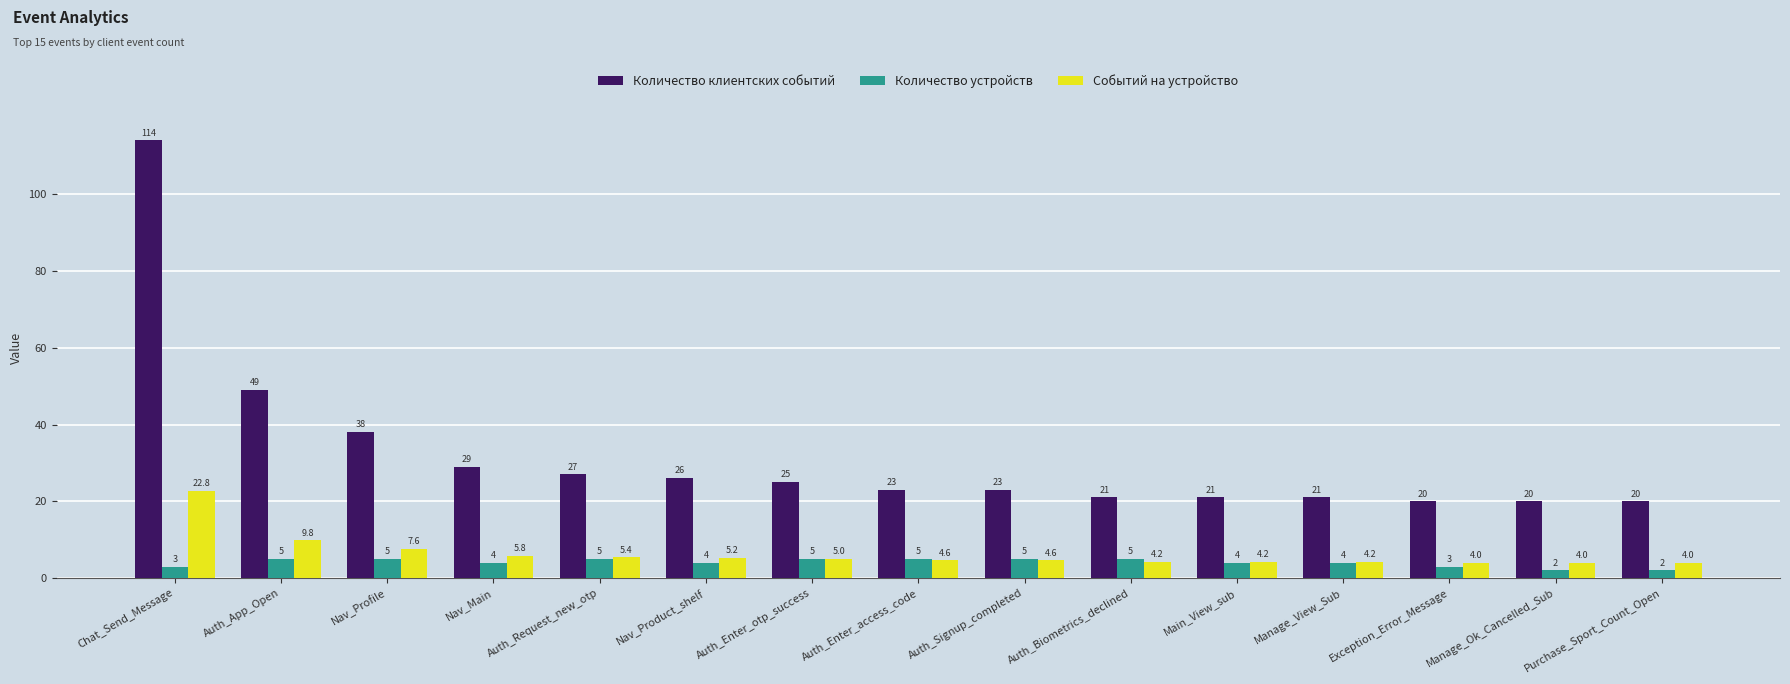

Reading left to right, extract all data points from this chart.

Количество клиентских событий: Chat_Send_Message=114.0	Auth_App_Open=49.0	Nav_Profile=38.0	Nav_Main=29.0	Auth_Request_new_otp=27.0	Nav_Product_shelf=26.0	Auth_Enter_otp_success=25.0	Auth_Enter_access_code=23.0	Auth_Signup_completed=23.0	Auth_Biometrics_declined=21.0	Main_View_sub=21.0	Manage_View_Sub=21.0	Exception_Error_Message=20.0	Manage_Ok_Cancelled_Sub=20.0	Purchase_Sport_Count_Open=20.0
Количество устройств: Chat_Send_Message=3.0	Auth_App_Open=5.0	Nav_Profile=5.0	Nav_Main=4.0	Auth_Request_new_otp=5.0	Nav_Product_shelf=4.0	Auth_Enter_otp_success=5.0	Auth_Enter_access_code=5.0	Auth_Signup_completed=5.0	Auth_Biometrics_declined=5.0	Main_View_sub=4.0	Manage_View_Sub=4.0	Exception_Error_Message=3.0	Manage_Ok_Cancelled_Sub=2.0	Purchase_Sport_Count_Open=2.0
Событий на устройство: Chat_Send_Message=22.8	Auth_App_Open=9.8	Nav_Profile=7.6	Nav_Main=5.8	Auth_Request_new_otp=5.4	Nav_Product_shelf=5.2	Auth_Enter_otp_success=5.0	Auth_Enter_access_code=4.6	Auth_Signup_completed=4.6	Auth_Biometrics_declined=4.2	Main_View_sub=4.2	Manage_View_Sub=4.2	Exception_Error_Message=4.0	Manage_Ok_Cancelled_Sub=4.0	Purchase_Sport_Count_Open=4.0